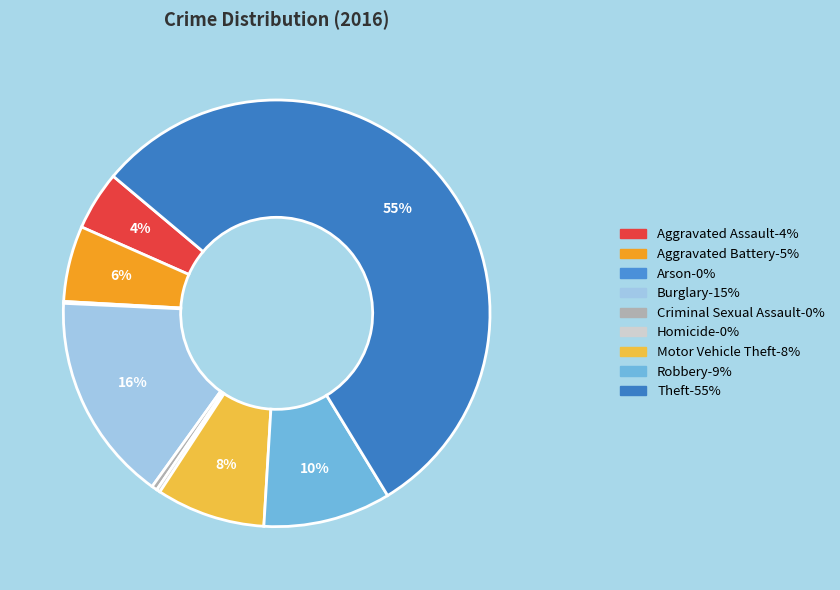

To the nearest percent, what is the combined percentage of Motor Vehicle Theft and Arson?

8%